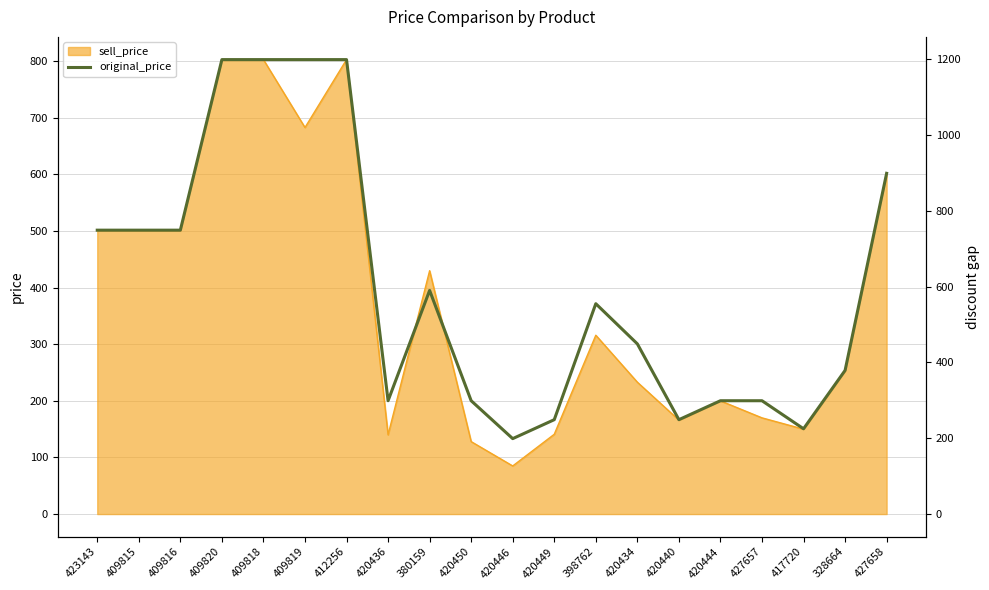

Is it true that the value at 409818 is 1199?

True